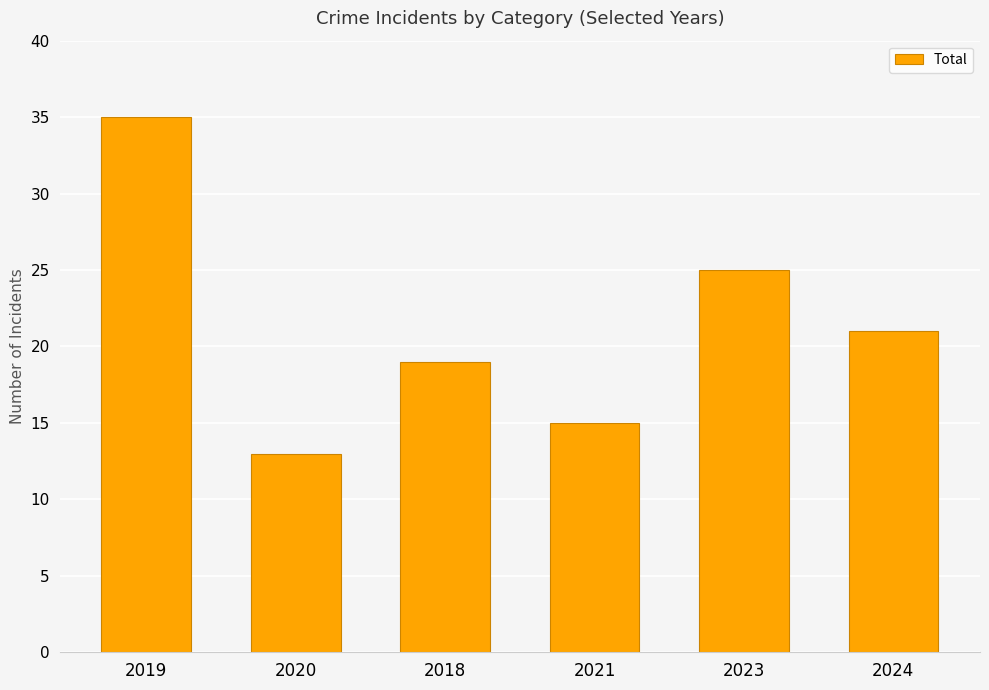

What is the change in value from 2020 to 2021?

+2